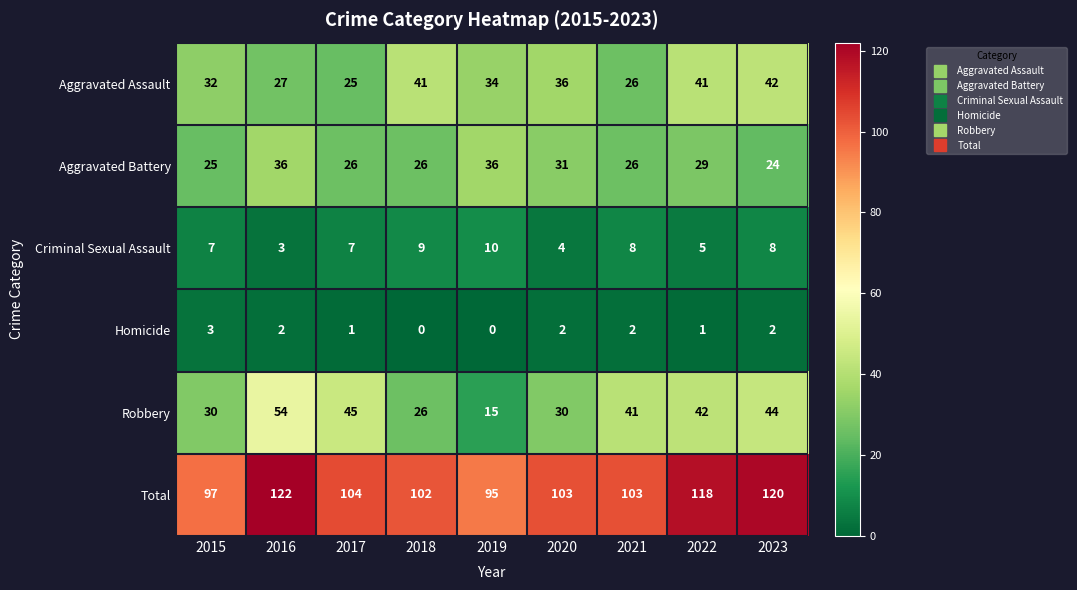

Which series has the largest range (max minus min)?

Robbery